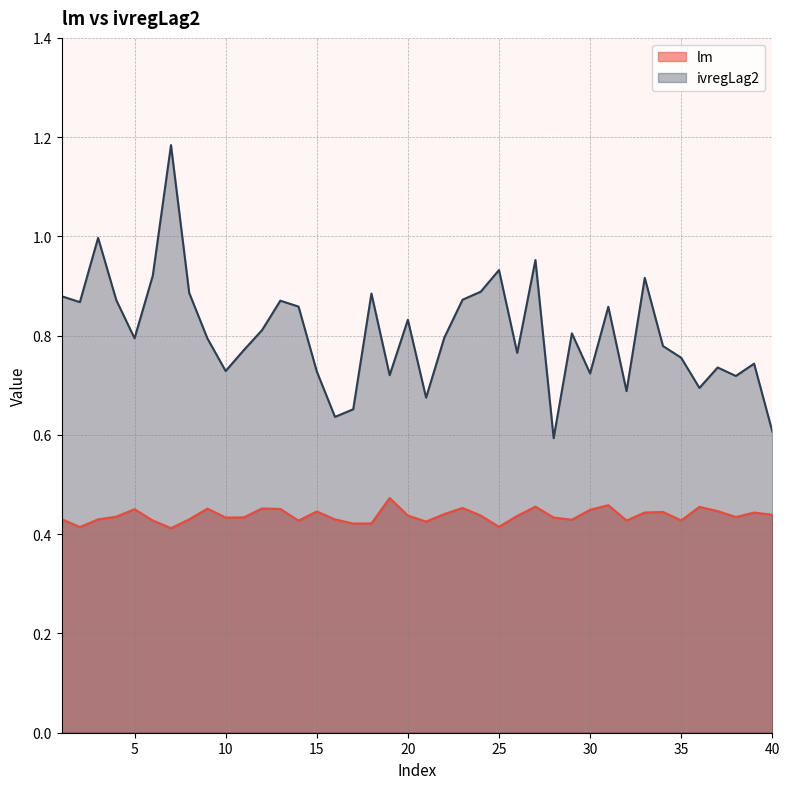

What is the difference between the ivregLag2 values at 36 and 31?

0.2